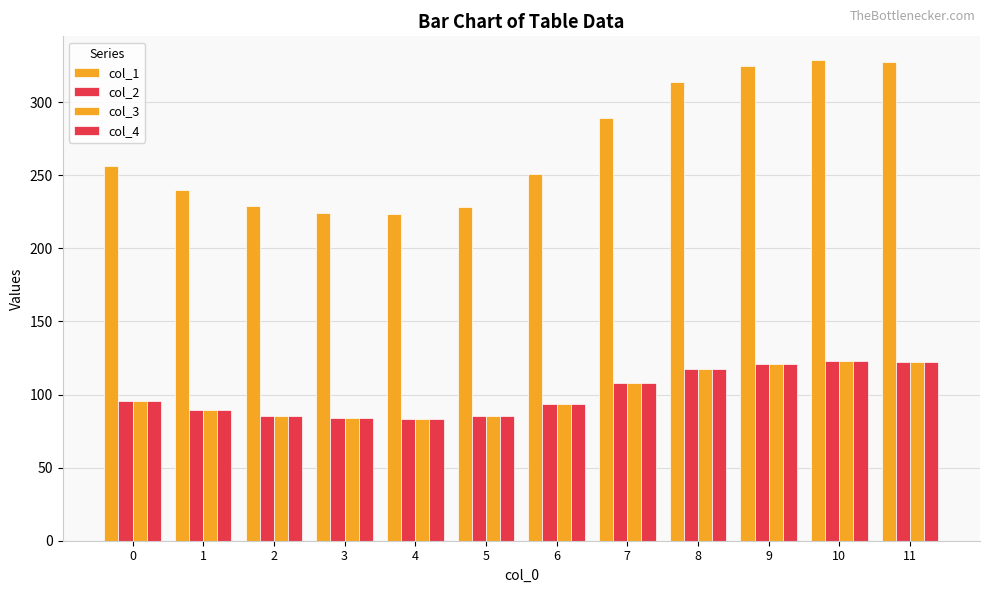

How many data points in col_1 are less than 256?

6